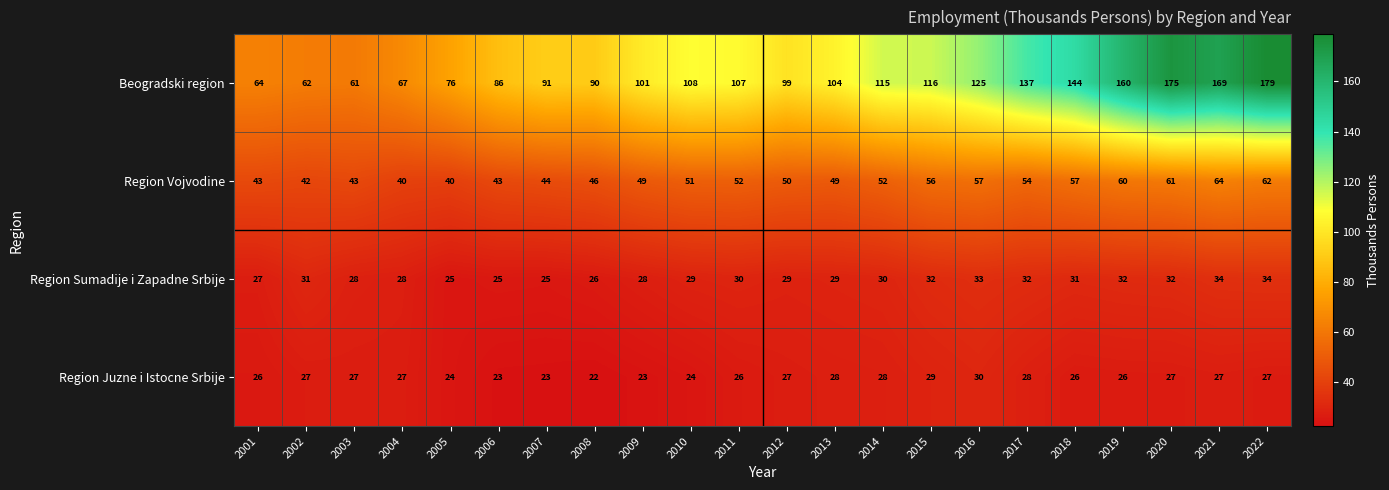

Which series has the largest total across all categories?

Beogradski region